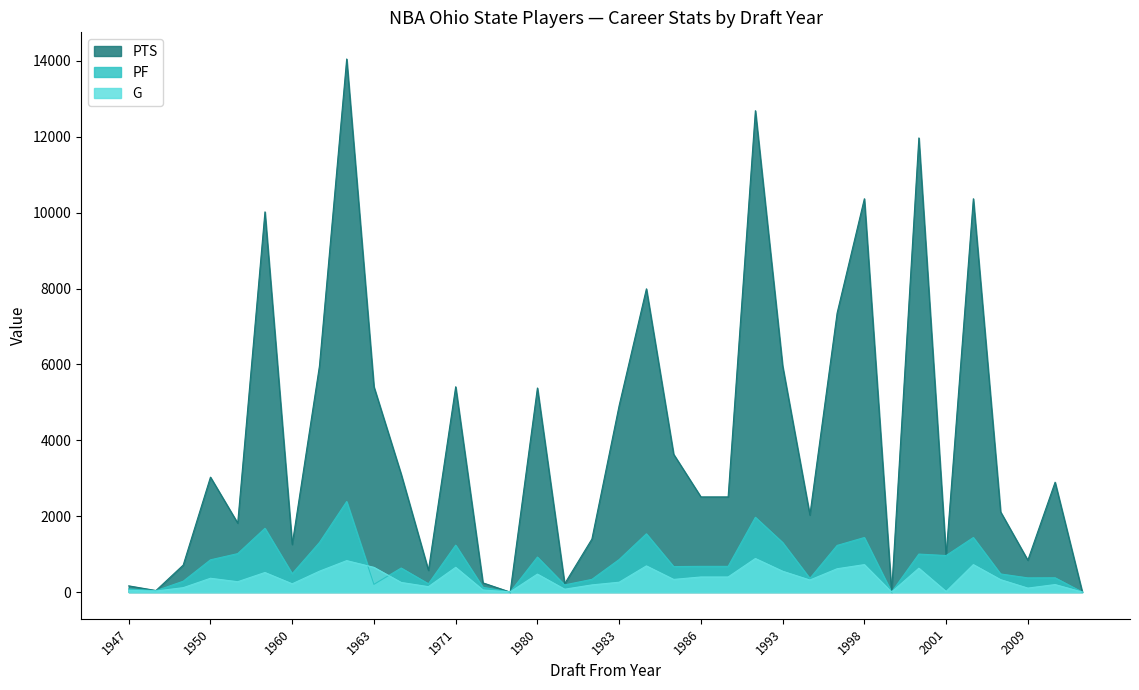

At 1971, list the series in order from largest to smallest.

PTS, PF, G